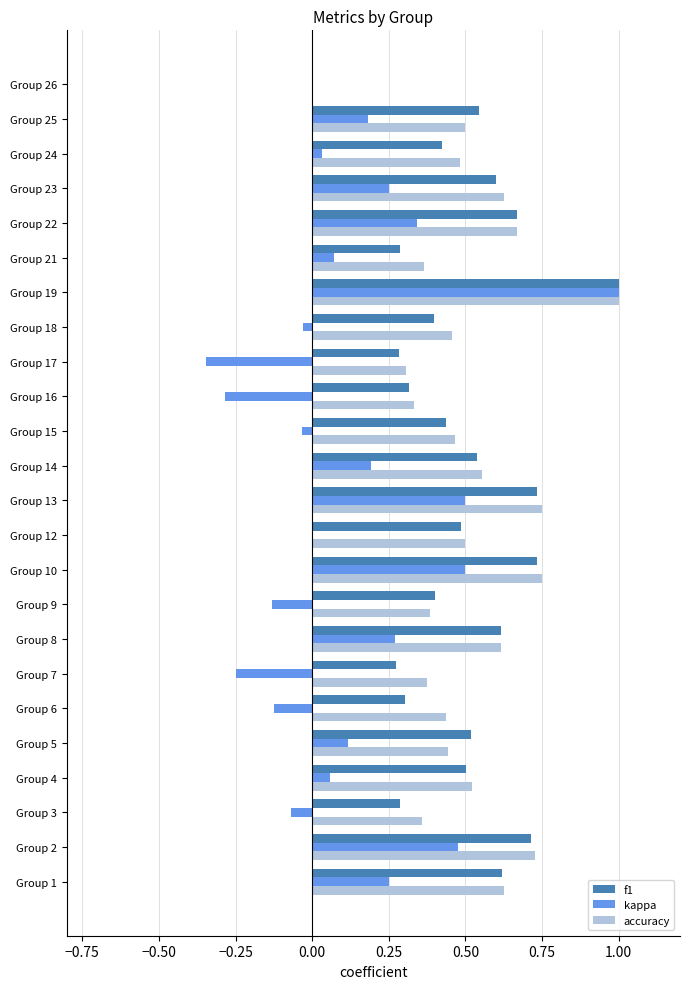

What is the sum of all kappa values?

3.0